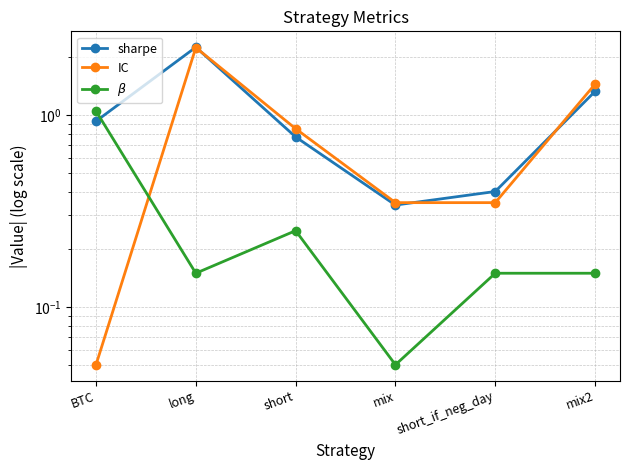

What is the sum of the sharpe values at mix and mix2?

1.7